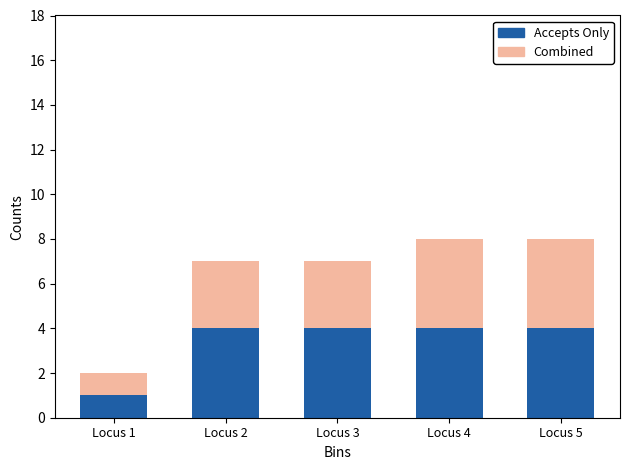

Reading left to right, transcribe the values for Accepts Only.

1	4	4	4	4